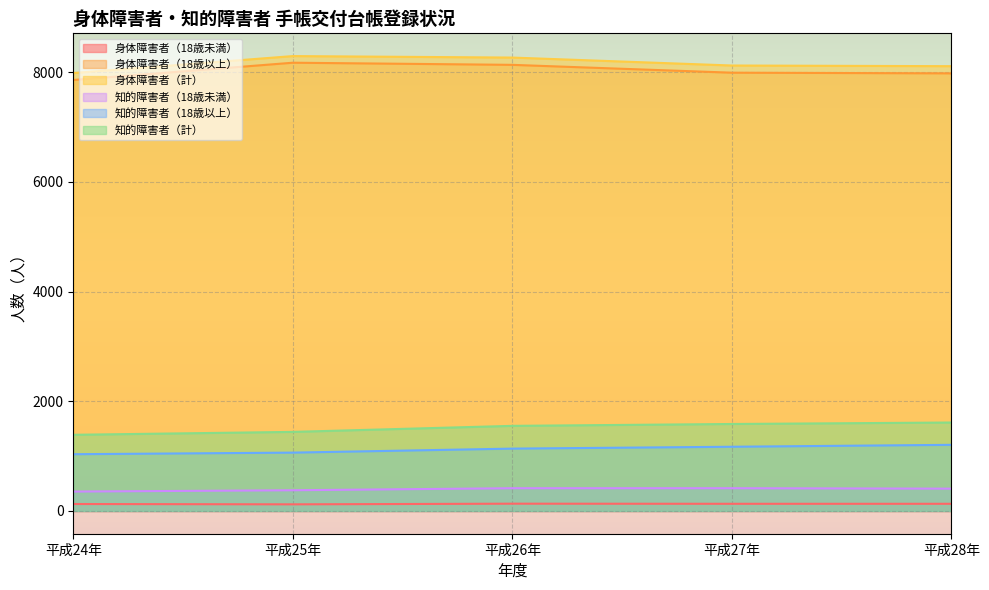

True or false: 身体障害者（18歳未満） and 身体障害者（18歳以上） cross at least once.

False